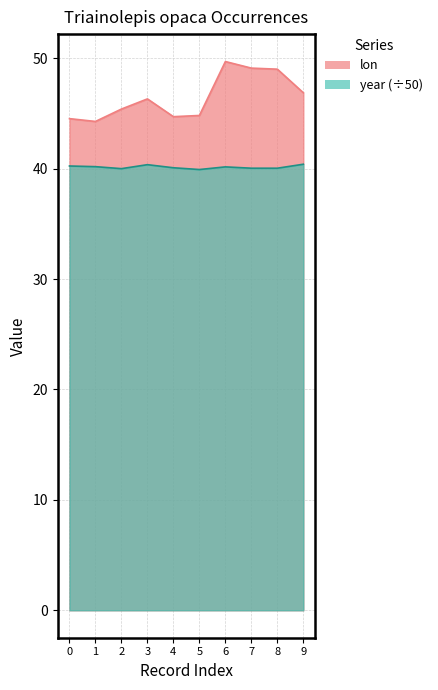

Does the chart have visible grid lines?

Yes